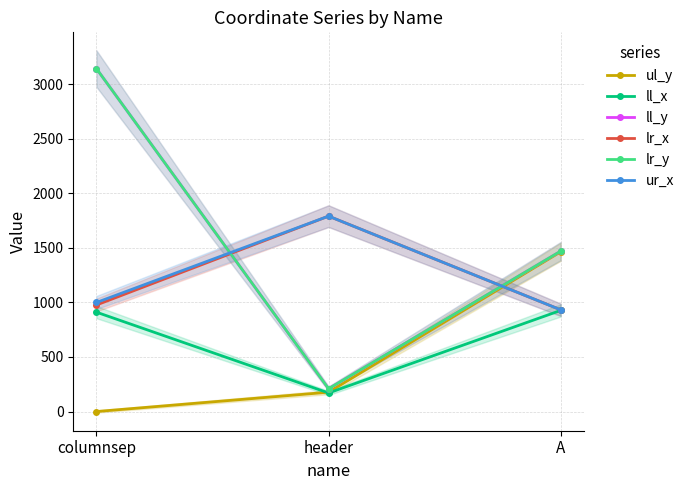

Reading right to left, list all the values displayed in this chart.

ul_y: 1463	177	0
ll_x: 926	170	910
ll_y: 1469	209	3141
lr_x: 932	1790	976
lr_y: 1469	209	3141
ur_x: 932	1790	999